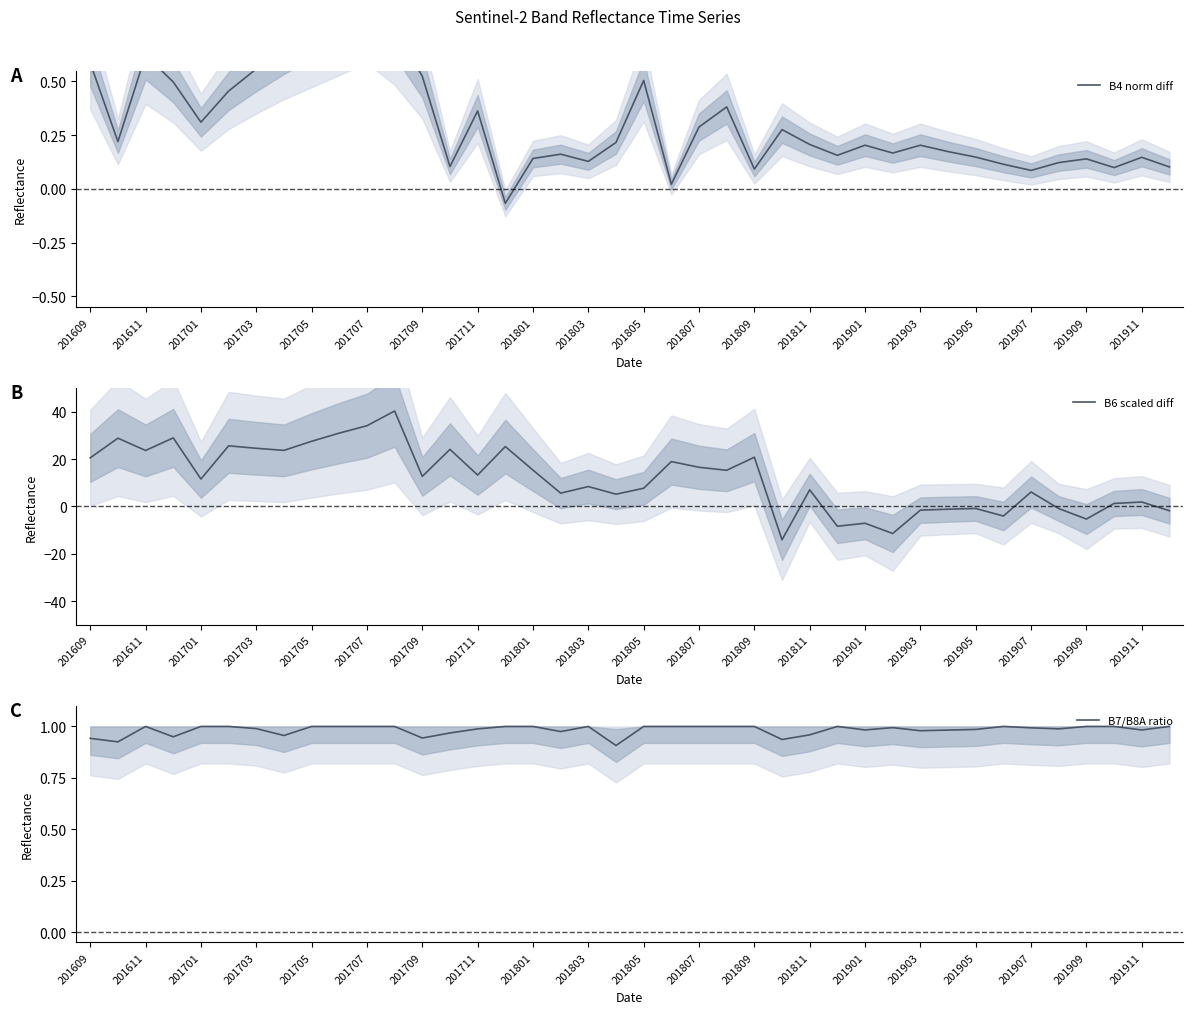

The value of B7/B8A ratio at 201903 is 0.6. True or false?

False